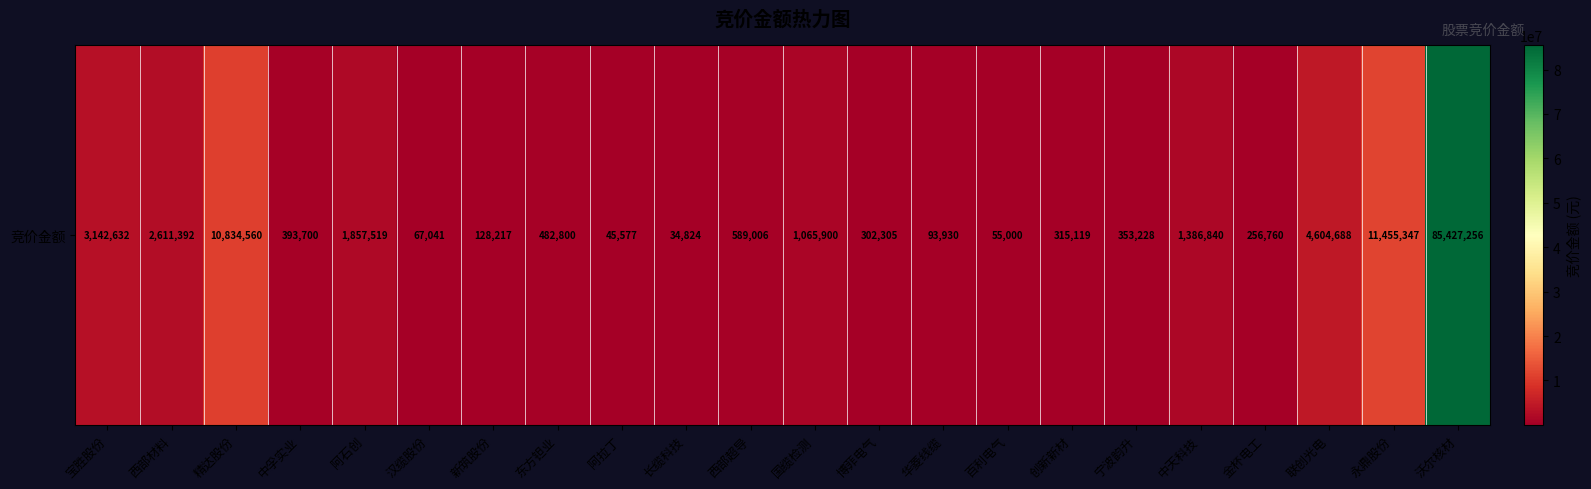

Rank the categories by value from highest to lowest.

沃尔核材, 永鼎股份, 精达股份, 联创光电, 宝胜股份, 西部材料, 阿石创, 中天科技, 国缆检测, 西部超导, 东方钽业, 中孚实业, 宁波韵升, 创新新材, 博菲电气, 金杯电工, 新筑股份, 华菱线缆, 汉缆股份, 百利电气, 阿拉丁, 长缆科技